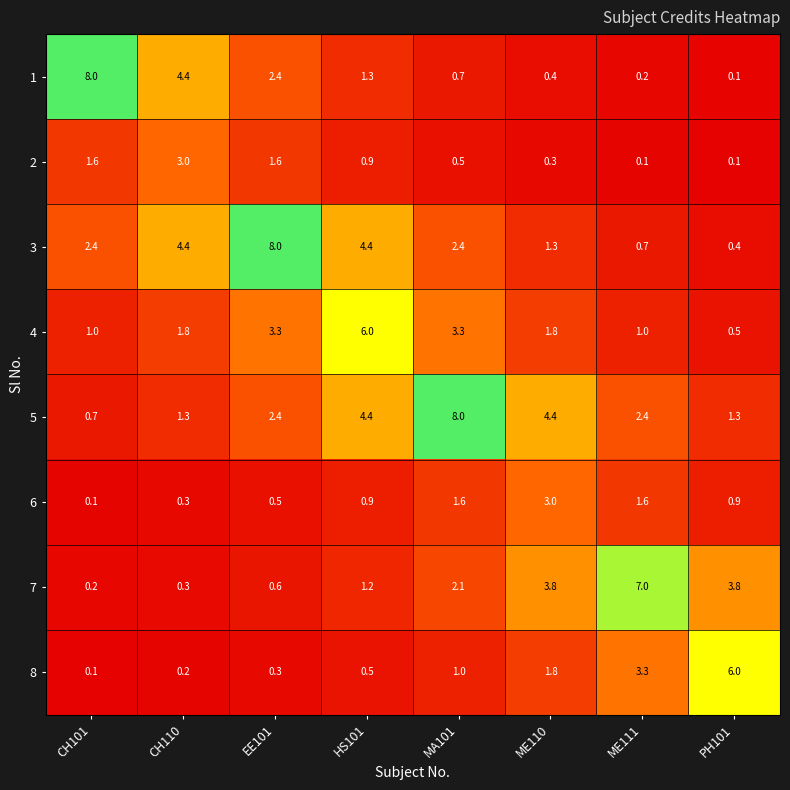

True or false: 2 has a value of 0.6 at HS101.

False